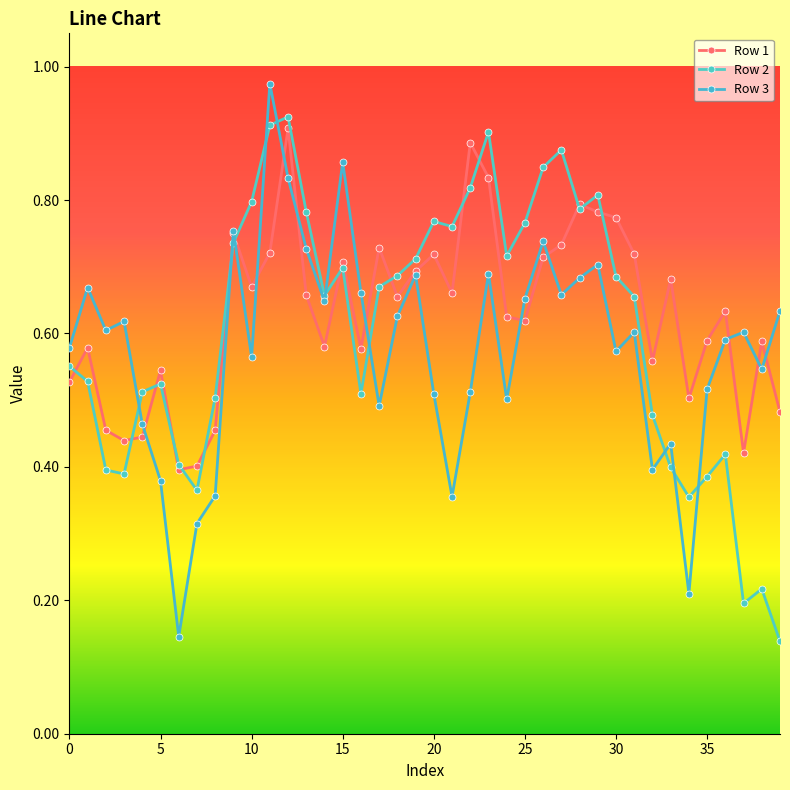

Is this an area chart (filled region under the line)?

No